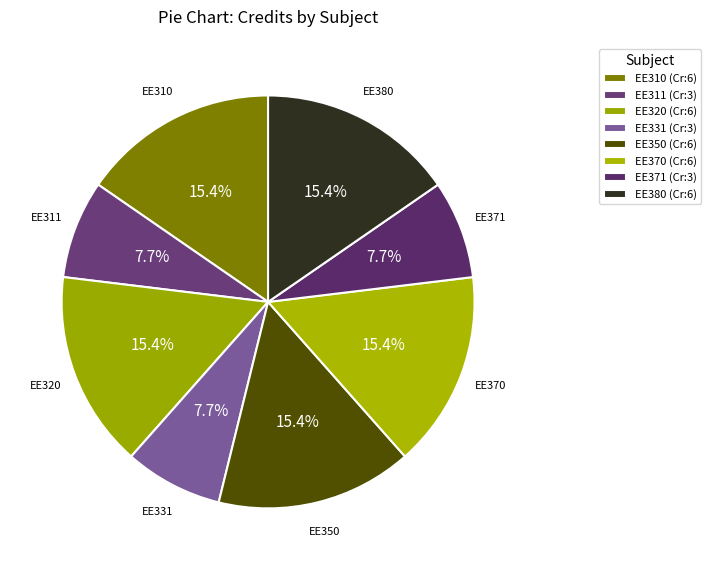

To the nearest percent, what percentage of the pie is EE371?

8%